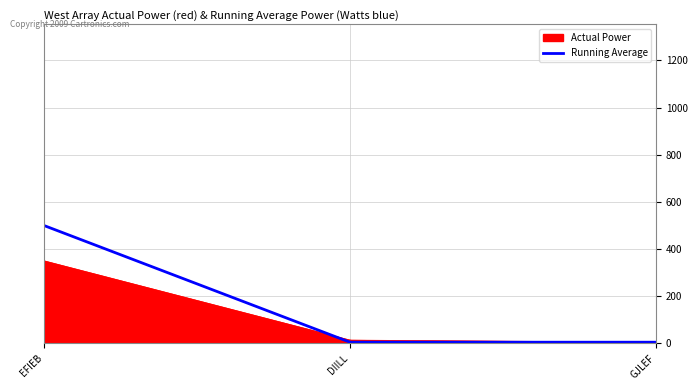

Which series has the largest range (max minus min)?

Running Average